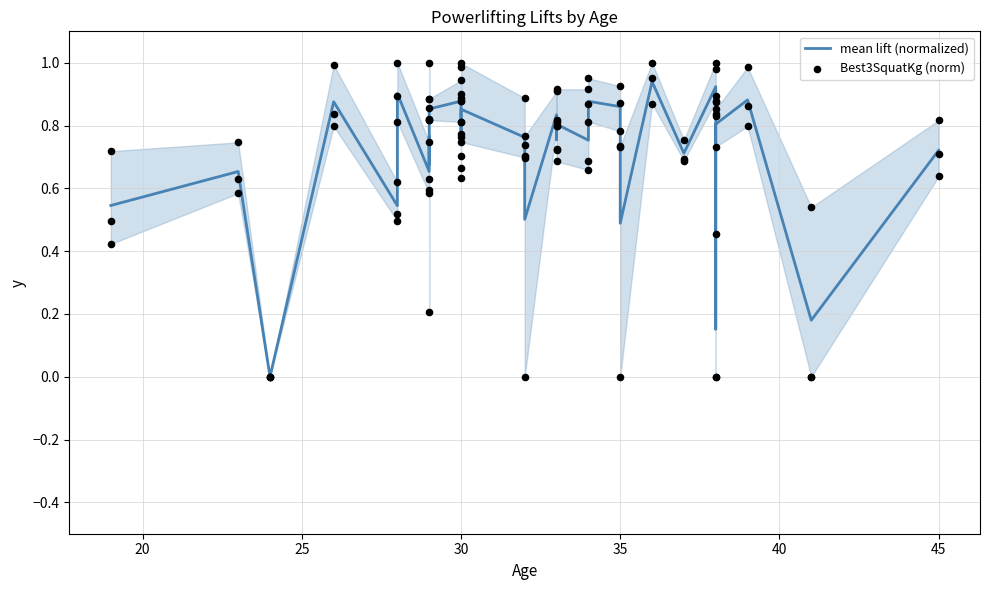

Which series reaches the maximum Y coordinate?

Best3SquatKg (norm)